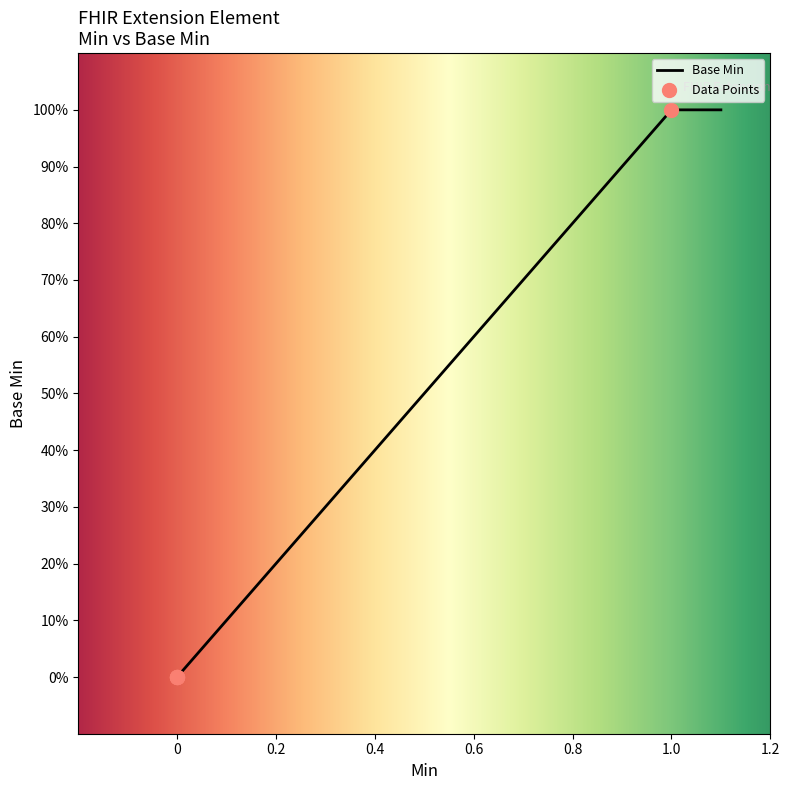

Between Extension.value[x] and Extension, which is larger?

Extension.value[x]